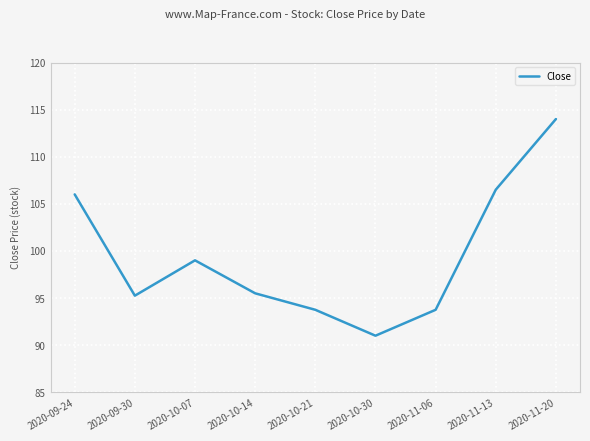

Between 2020-10-30 and 2020-10-14, which is larger?

2020-10-14